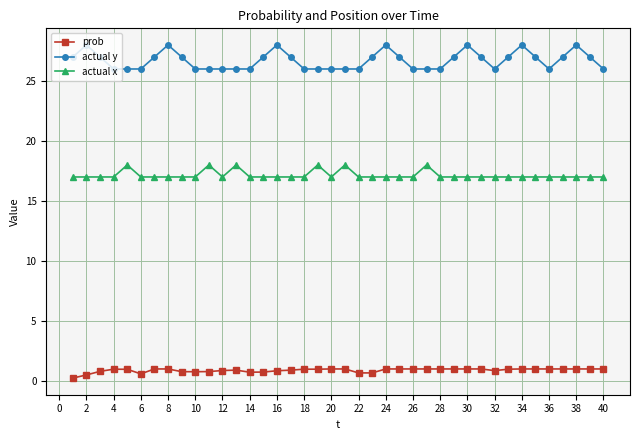

Which series has the largest range (max minus min)?

actual y